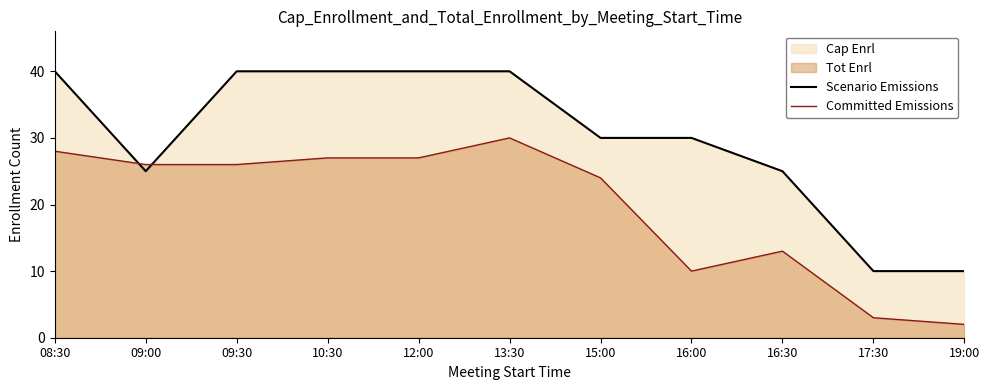

How many values in the Scenario Emissions series exceed 30?

5